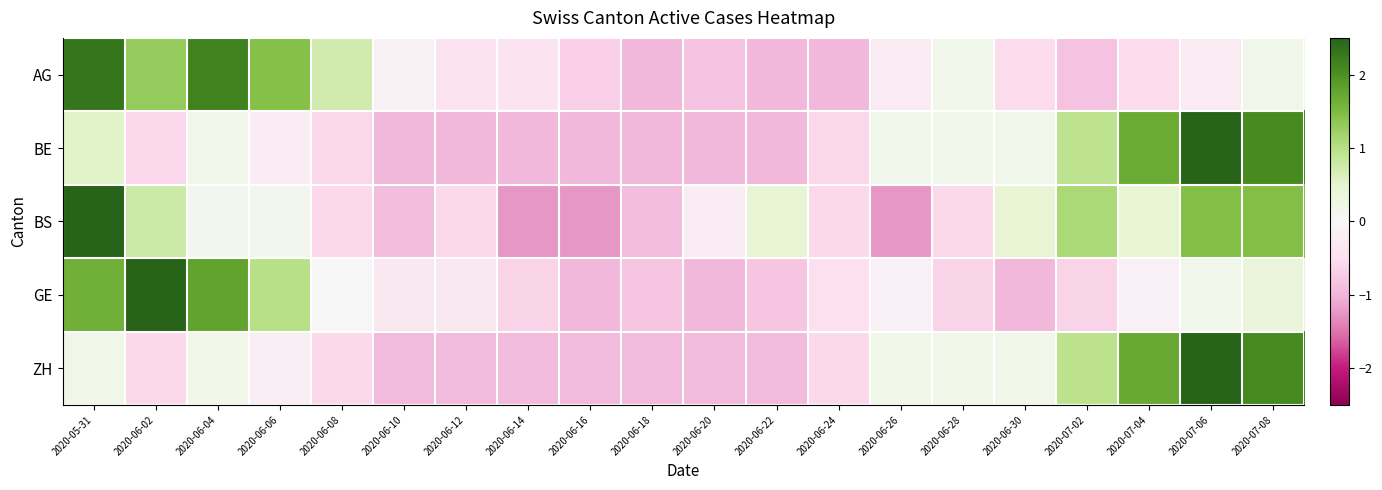

Which category has the highest value across all series?

2020-07-06